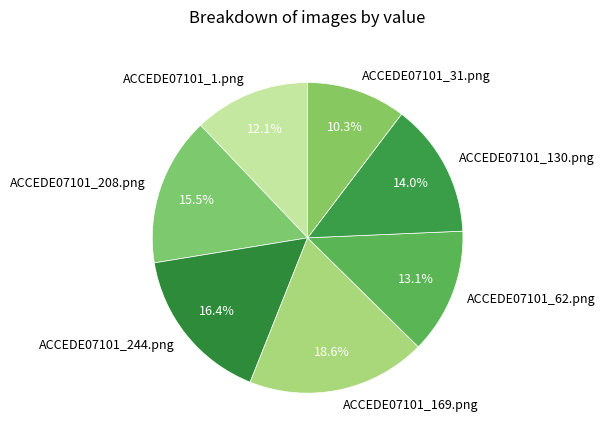

Which slice is the smallest?

ACCEDE07101_31.png